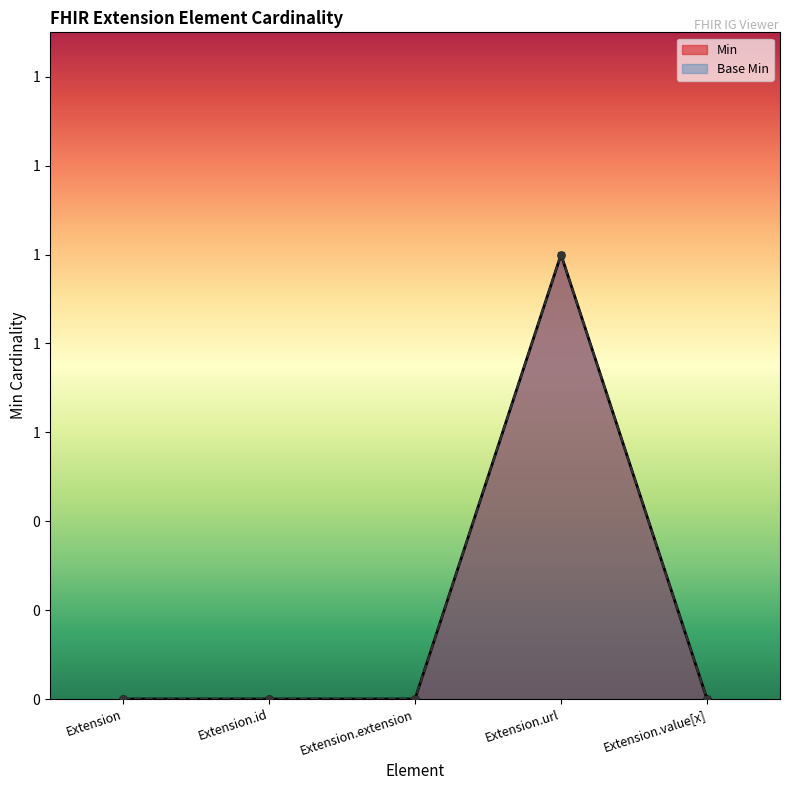

Is the value of Base Min at Extension greater than the value of Min at Extension.id?

No